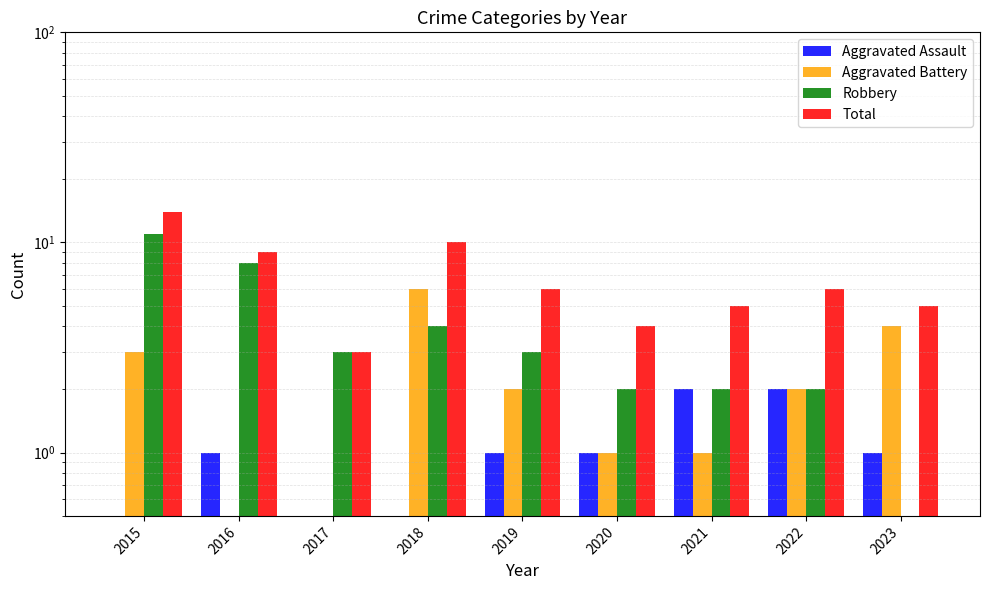

What is the maximum value for Aggravated Assault?

2.0